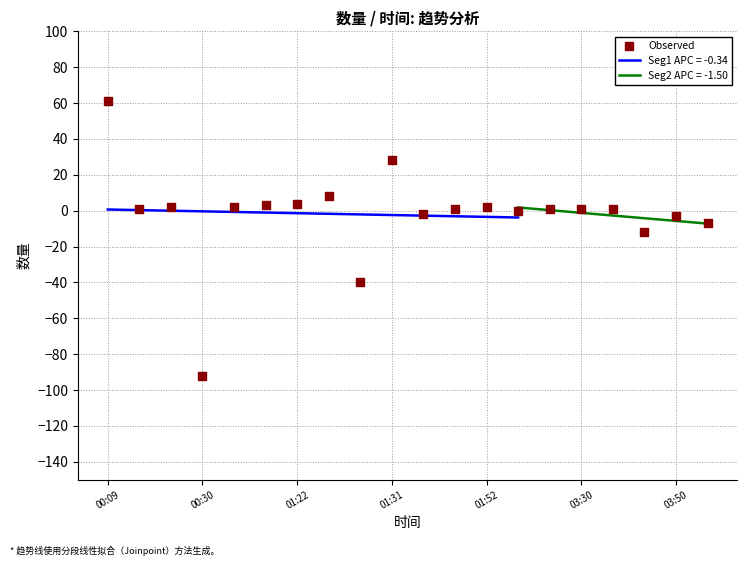

Which has a higher value, 14 or 01:52?

01:52